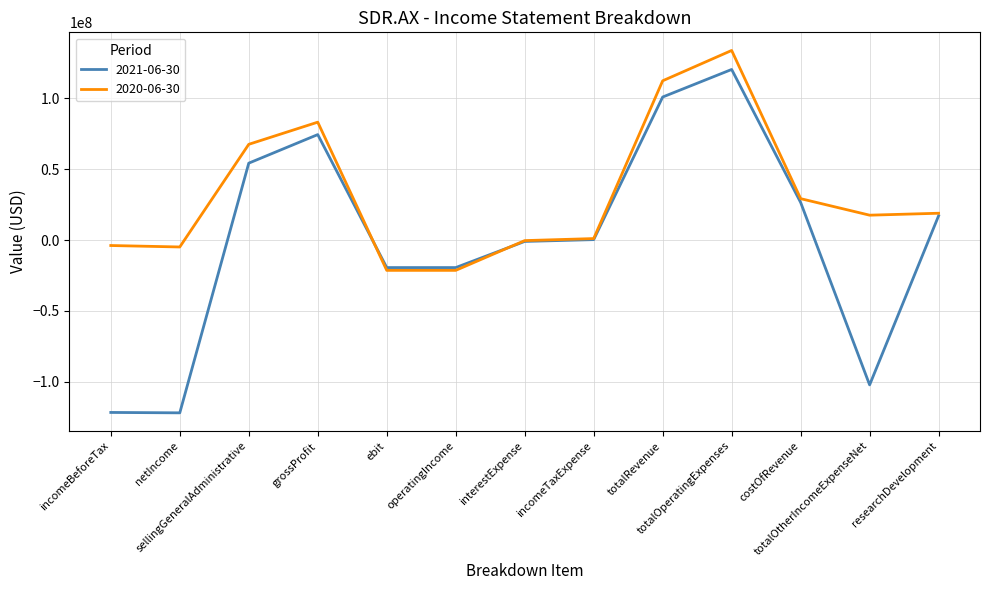

Which series changed the most between ebit and totalOtherIncomeExpenseNet?

2021-06-30